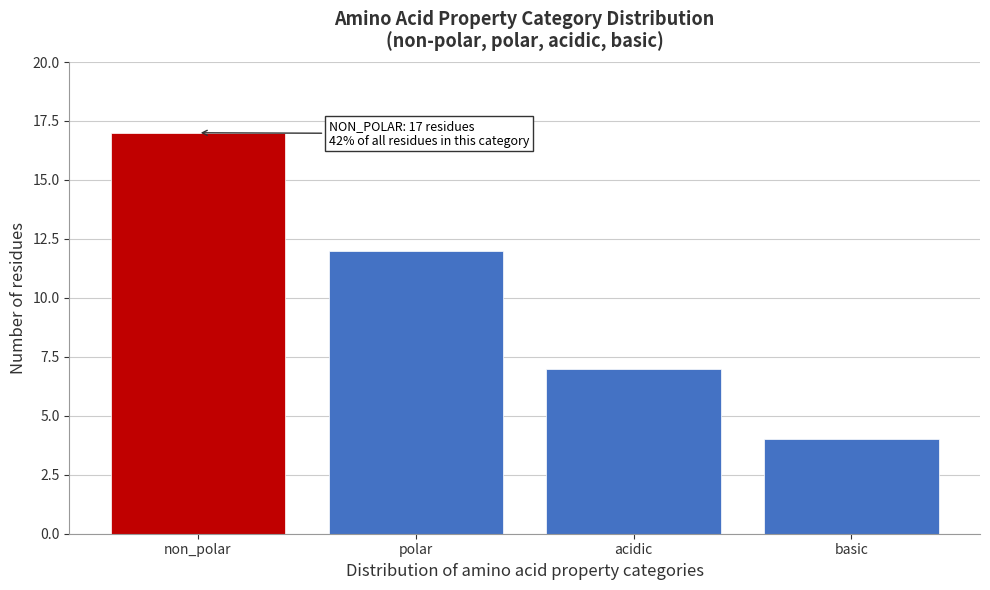

Reading left to right, extract all data points from this chart.

non_polar=17	polar=12	acidic=7	basic=4